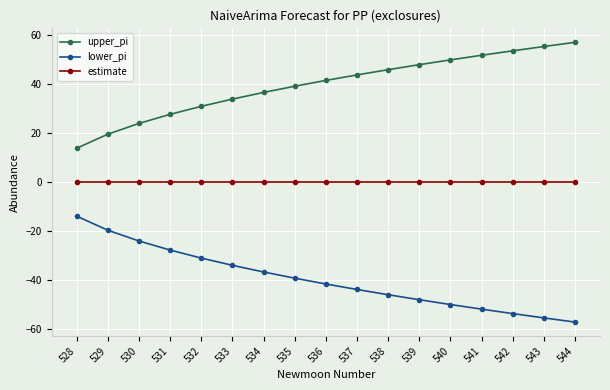

List the labels in order of upper_pi value, largest first.

544, 543, 542, 541, 540, 539, 538, 537, 536, 535, 534, 533, 532, 531, 530, 529, 528